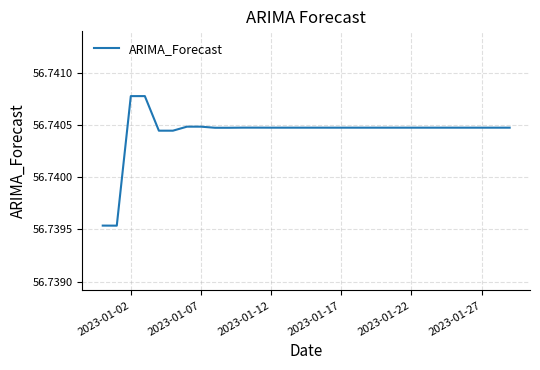

Does the chart have visible grid lines?

Yes